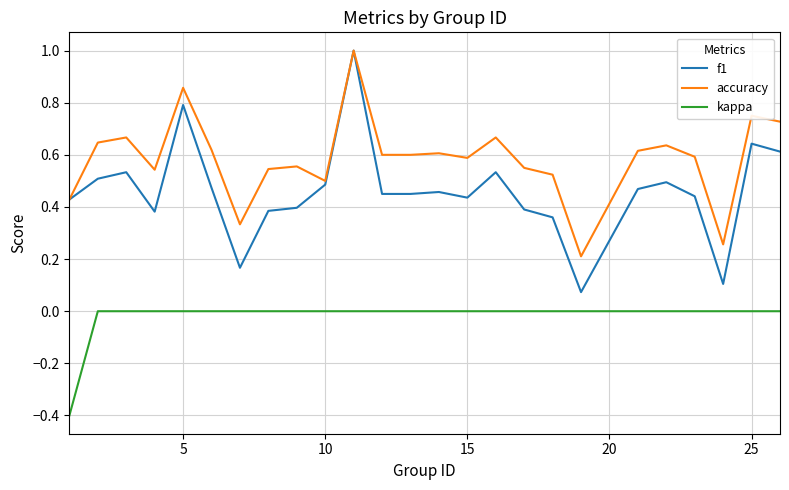

True or false: accuracy and kappa cross at least once.

False